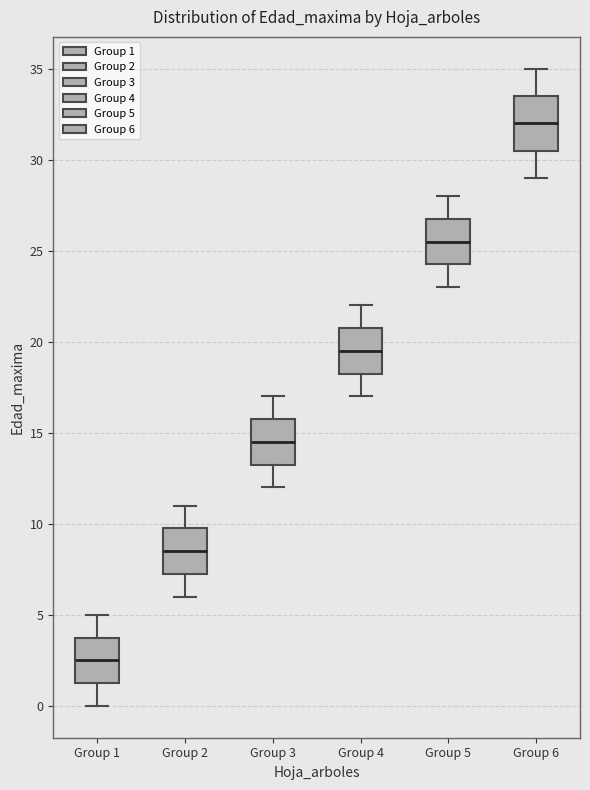

Comparing the boxes themselves (not the whiskers), which one is the tallest?

Group 6